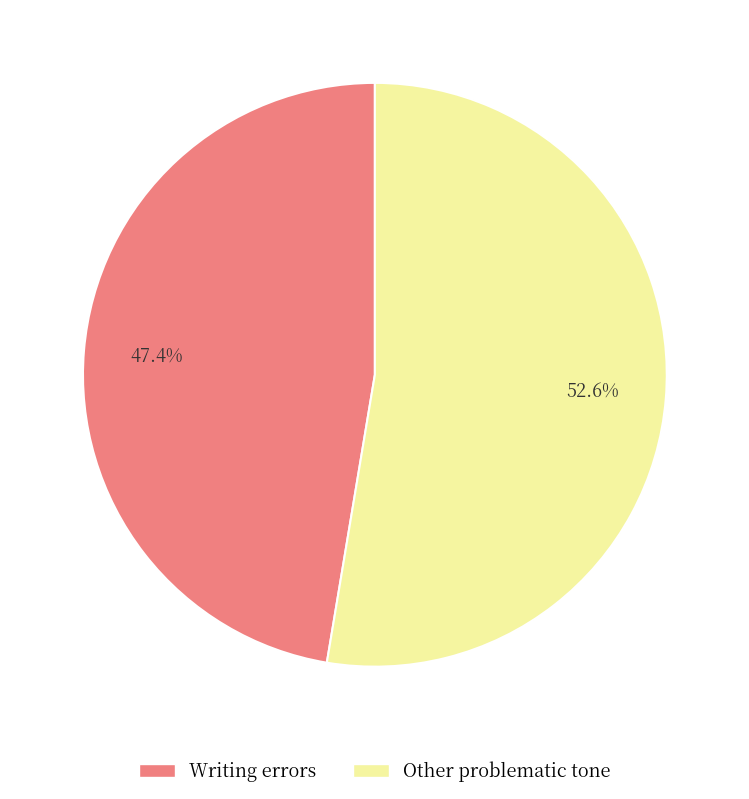

Count the number of slices in the pie.

2